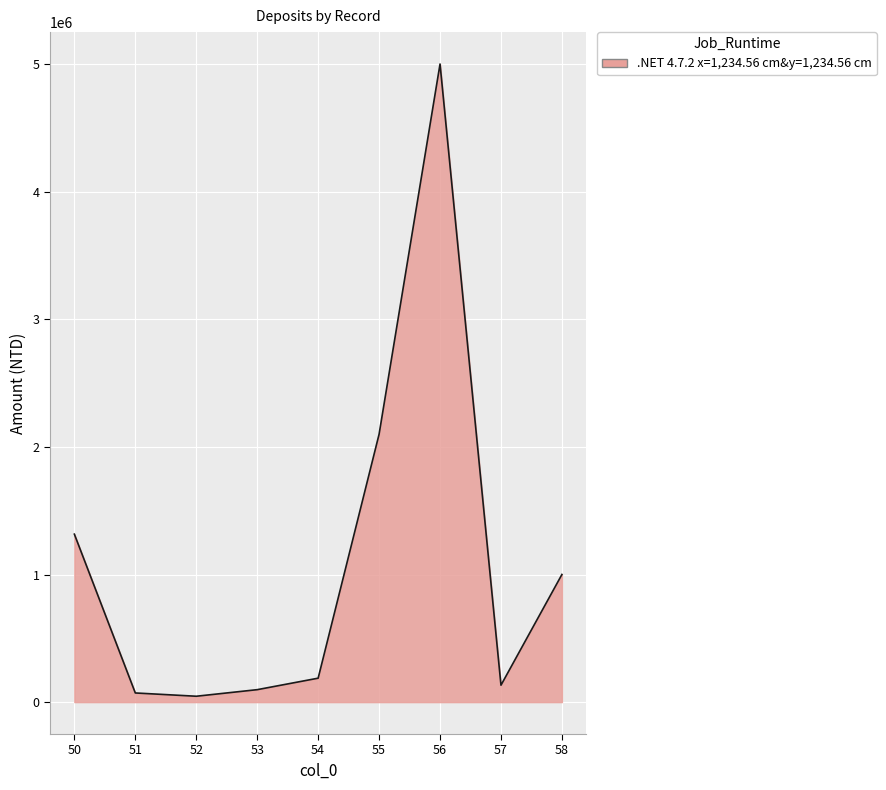

What is the difference between the maximum and minimum values?

4953879